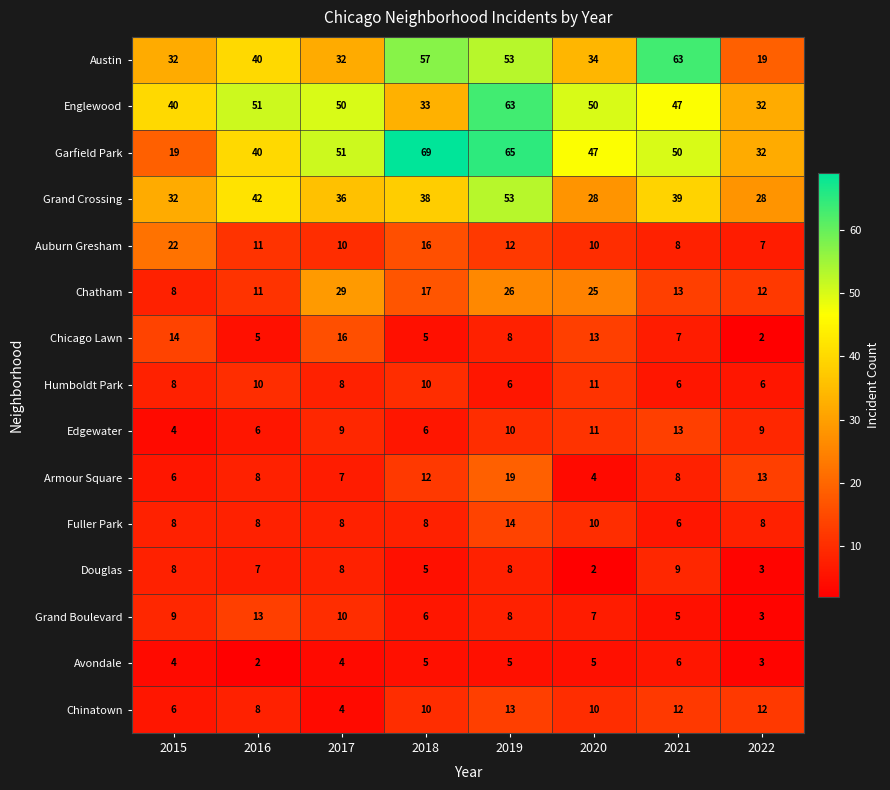

What is the total value across all series at 2017?

282